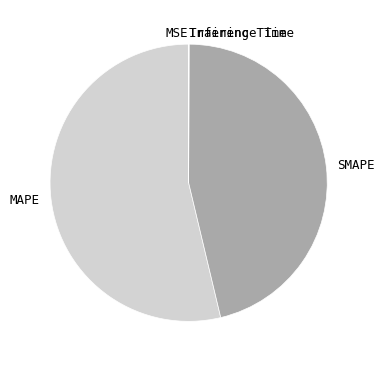

Which slice represents more than half of the pie?

MAPE